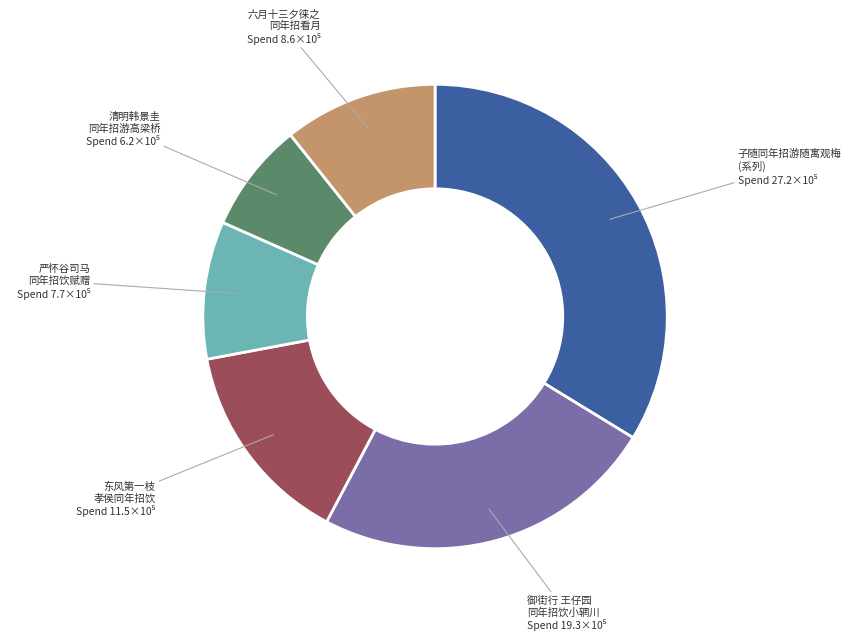

Is there any slice that represents more than half of the pie?

No